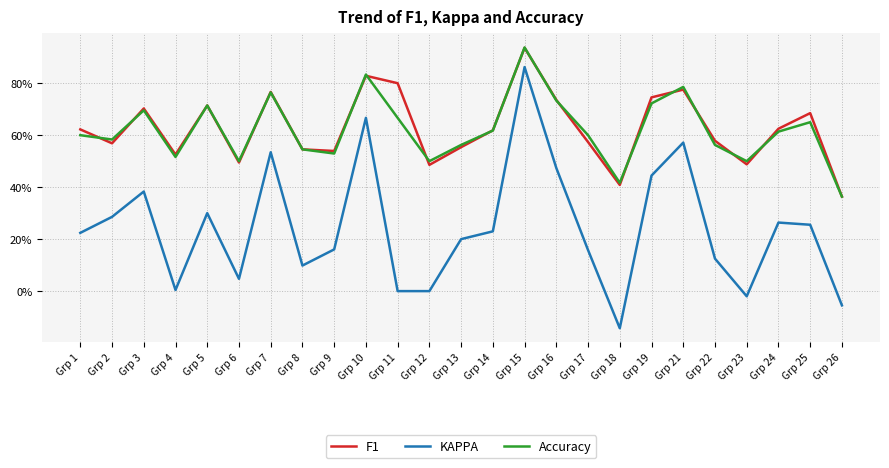

What is the spread (max minus min) of values at Grp 15?

0.1